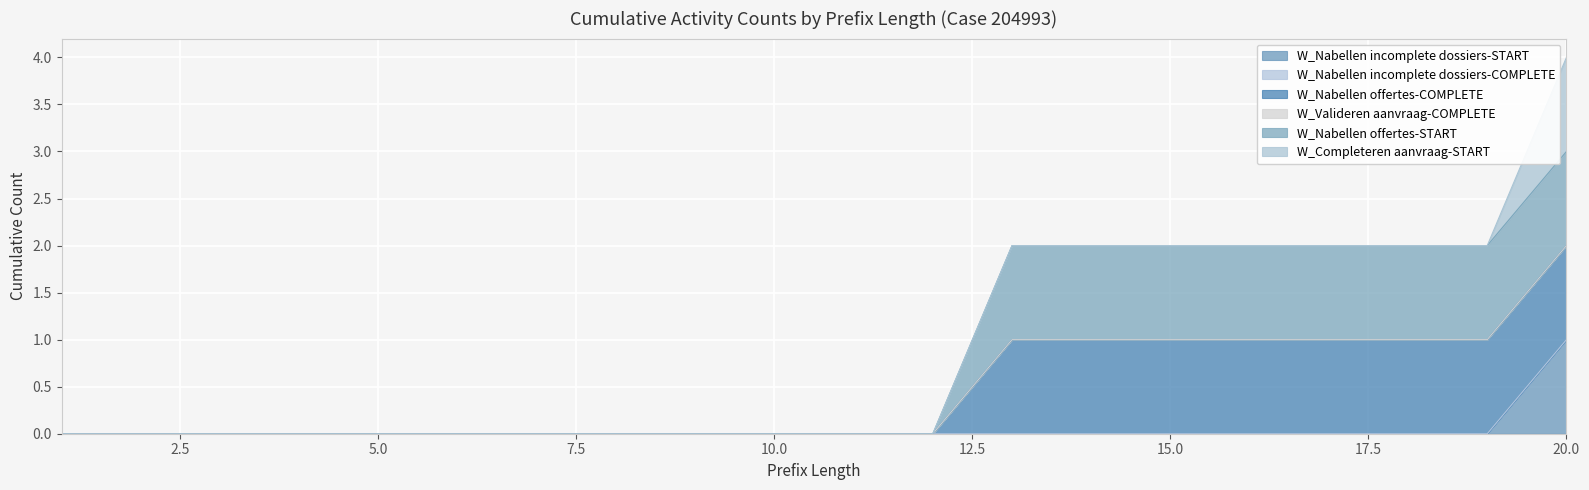

How many categories are shown in the chart?

20